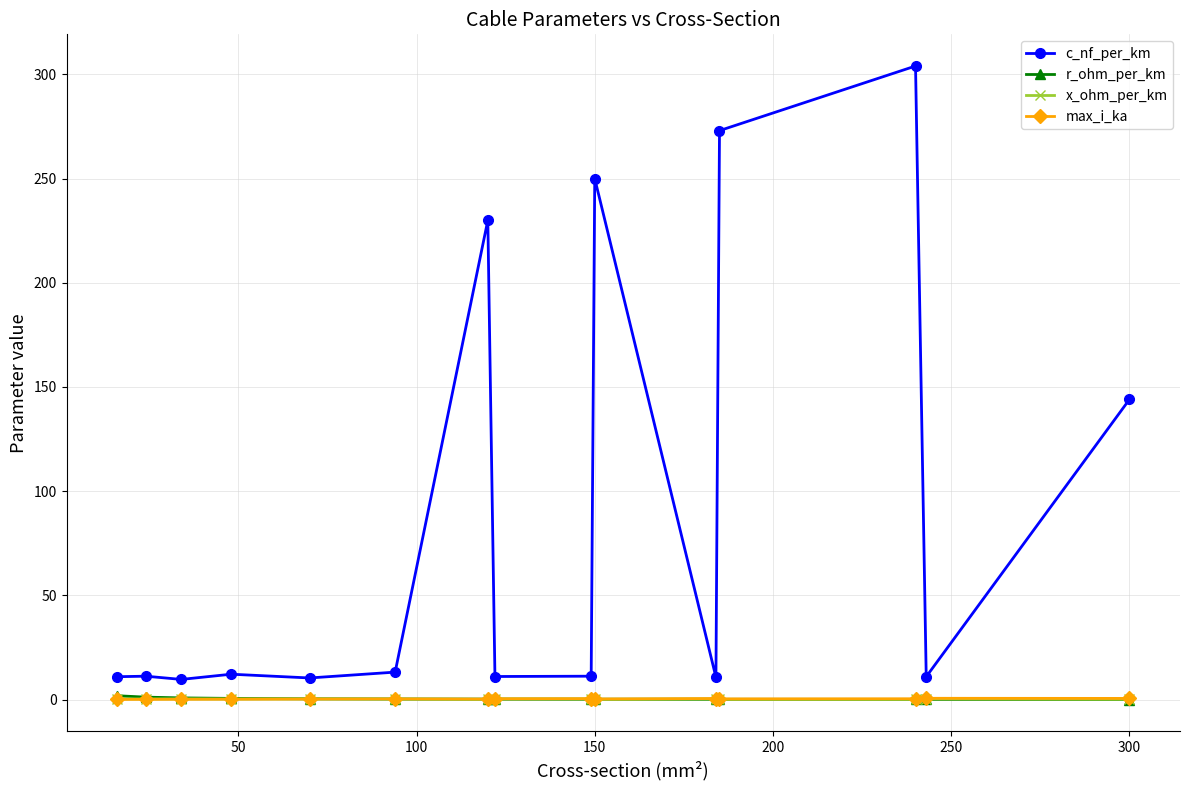

At how many categories does at least one series exceed 213?

4